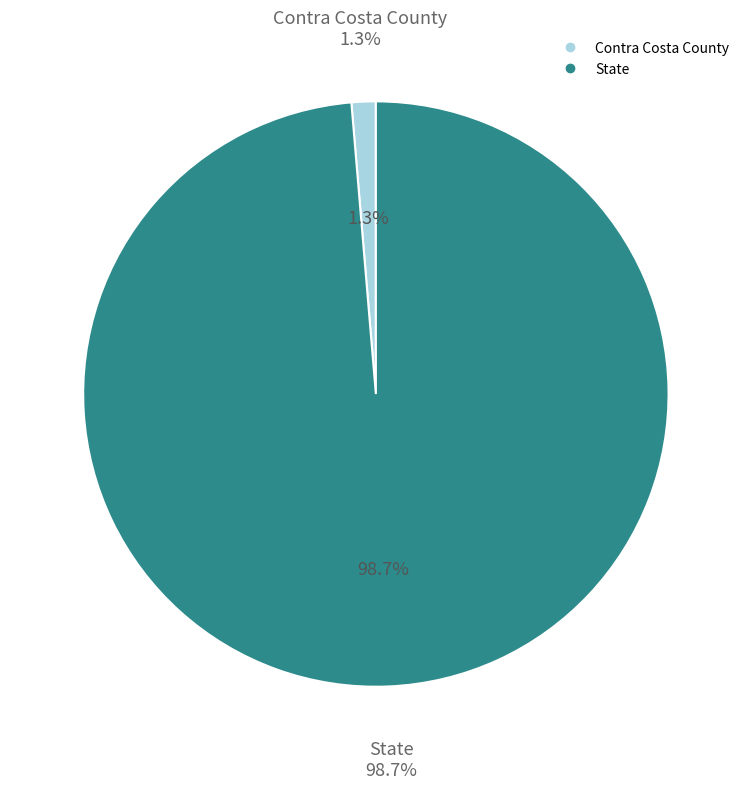

To the nearest percent, what percentage of the pie is Contra Costa County?

1%